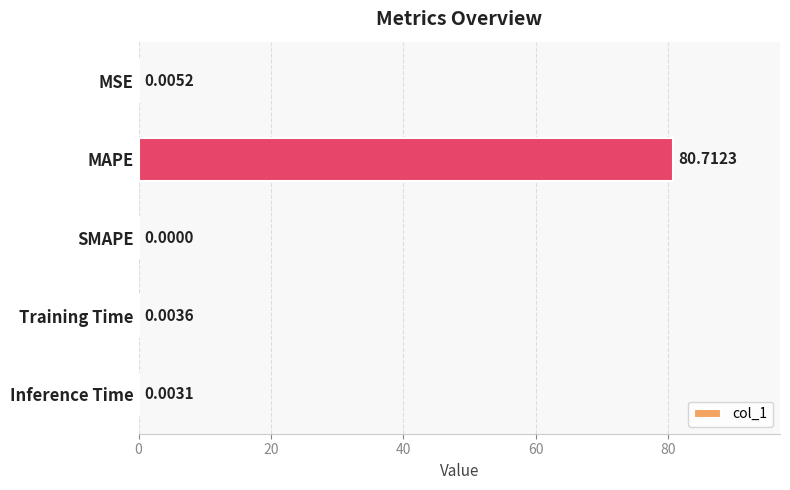

What is the sum of the values at Training Time and MAPE?

80.7